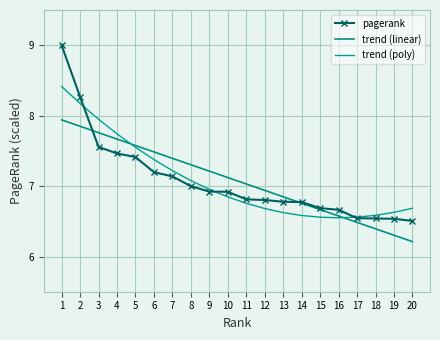

At which label is trend (poly) closest to 7?

9